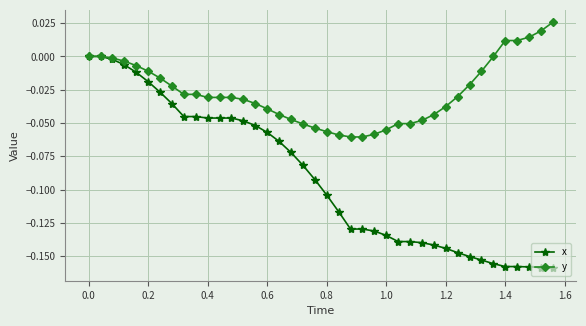

Which series has the widest spread of values?

x